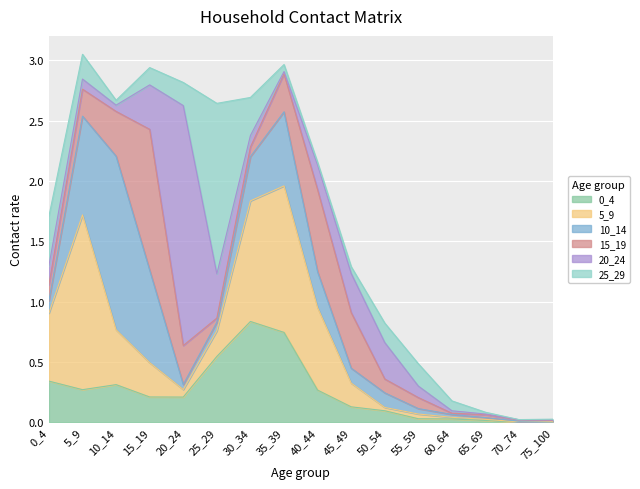

Is it true that 0_4 equals 0.0 at 65_69?

True